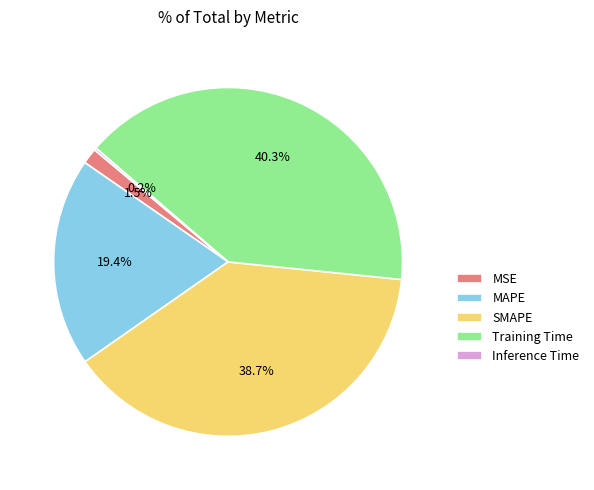

To the nearest percent, what is the difference between the Training Time and MSE slice percentages?

39%